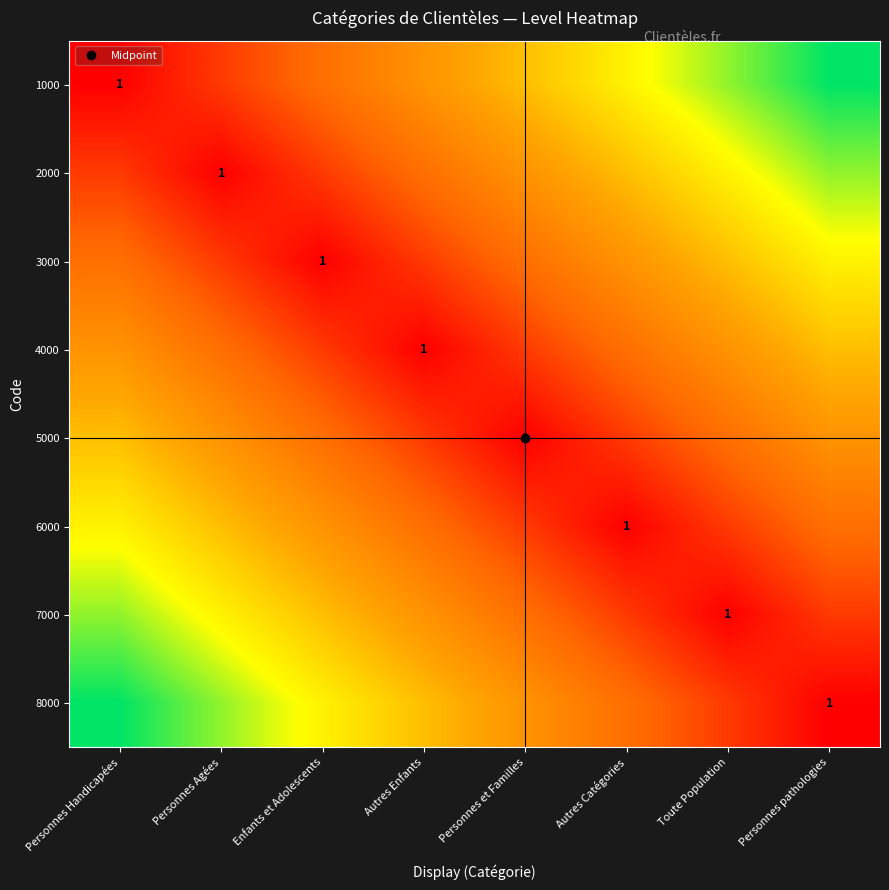

How many categories are shown in the chart?

8